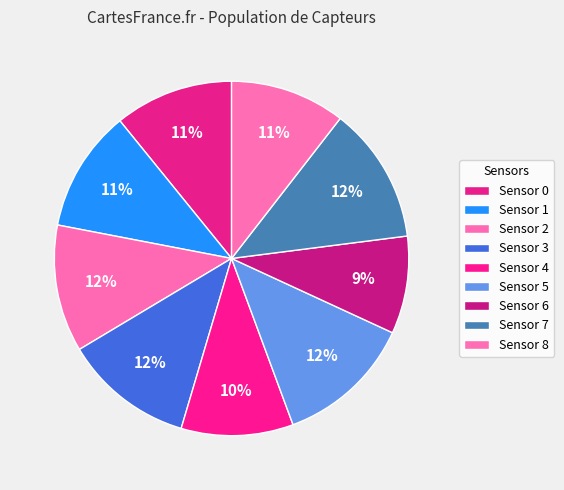

Does Sensor 5 represent more than half of the total?

No